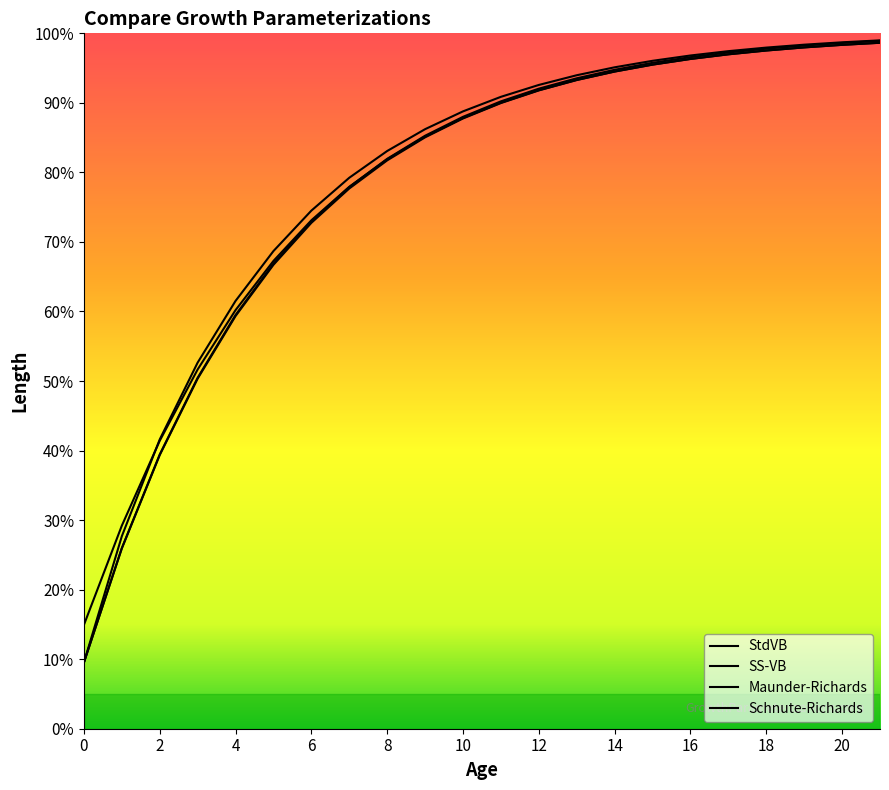

What is the difference between the maximum and minimum values in the Maunder-Richards series?

83.7